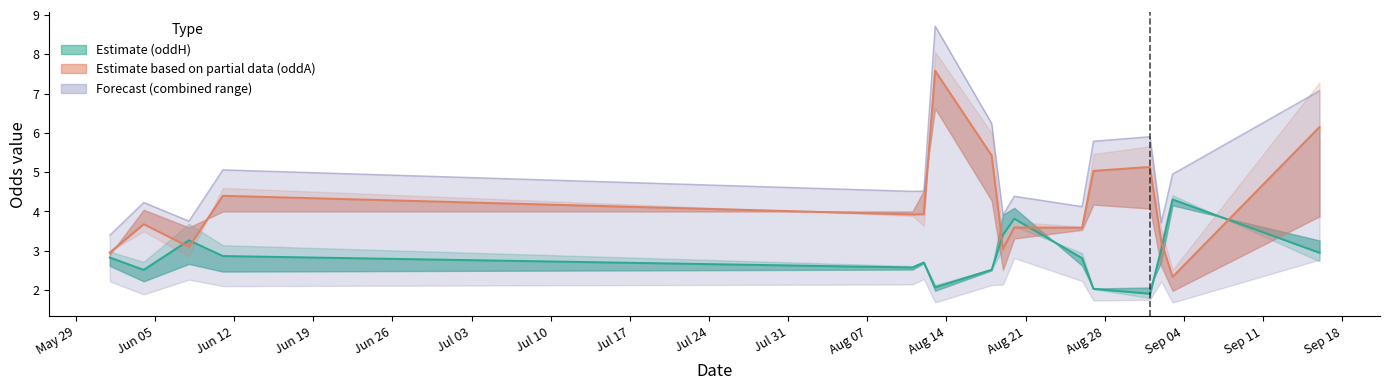

What is the label of the 38th point from the right?

oddA